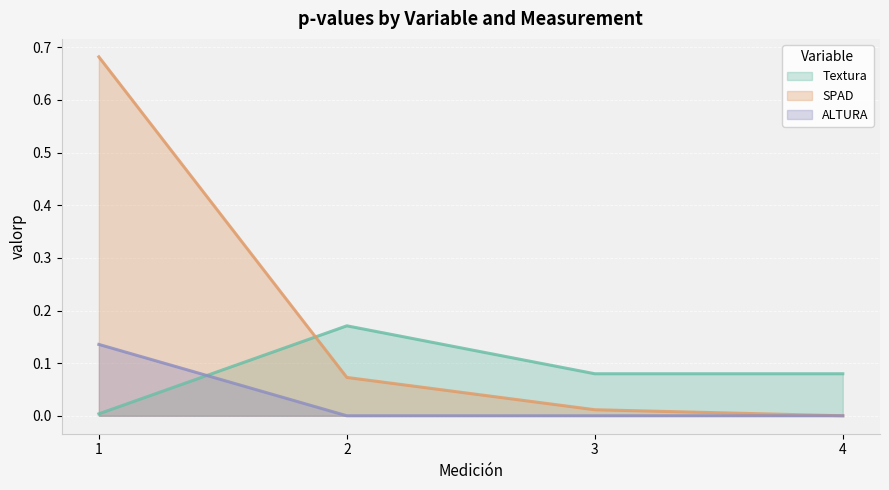

What is the difference between the second highest and minimum values in the Textura series?

0.1